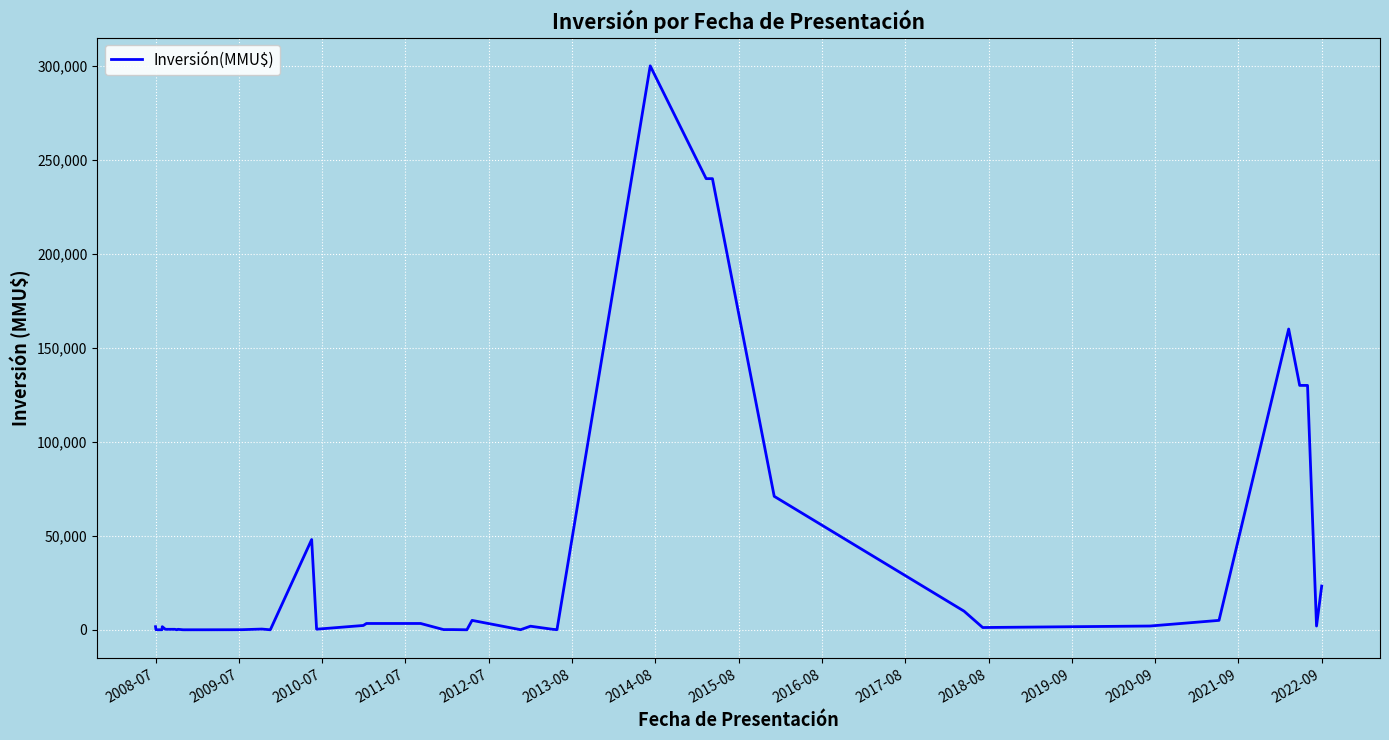

What is the difference between the maximum and minimum values?

300000